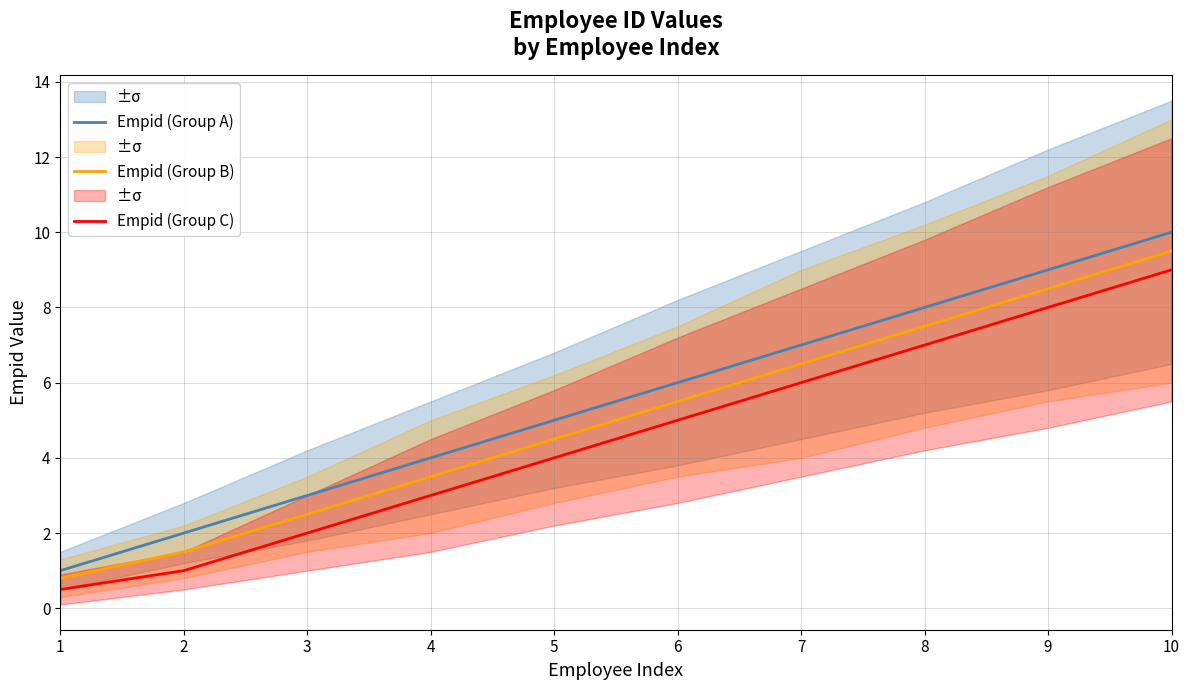

Reading left to right, transcribe all the data shown in this chart.

Empid (Group A): 1.0	2.0	3.0	4.0	5.0	6.0	7.0	8.0	9.0	10.0
Empid (Group B): 0.8	1.5	2.5	3.5	4.5	5.5	6.5	7.5	8.5	9.5
Empid (Group C): 0.5	1.0	2.0	3.0	4.0	5.0	6.0	7.0	8.0	9.0